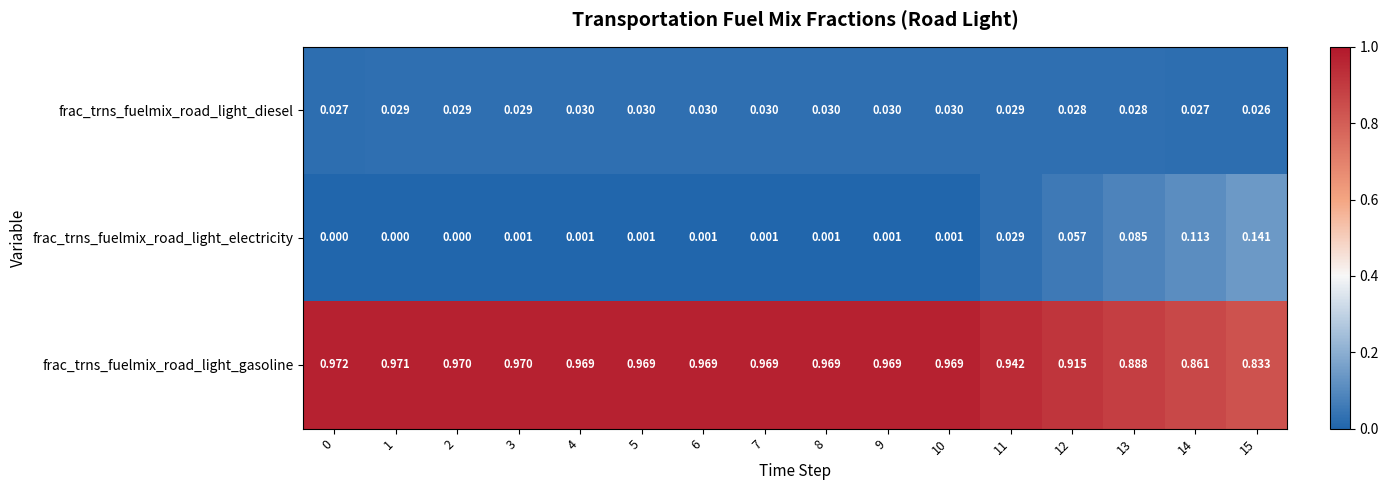

Which series has the widest spread of values?

frac_trns_fuelmix_road_light_electricity